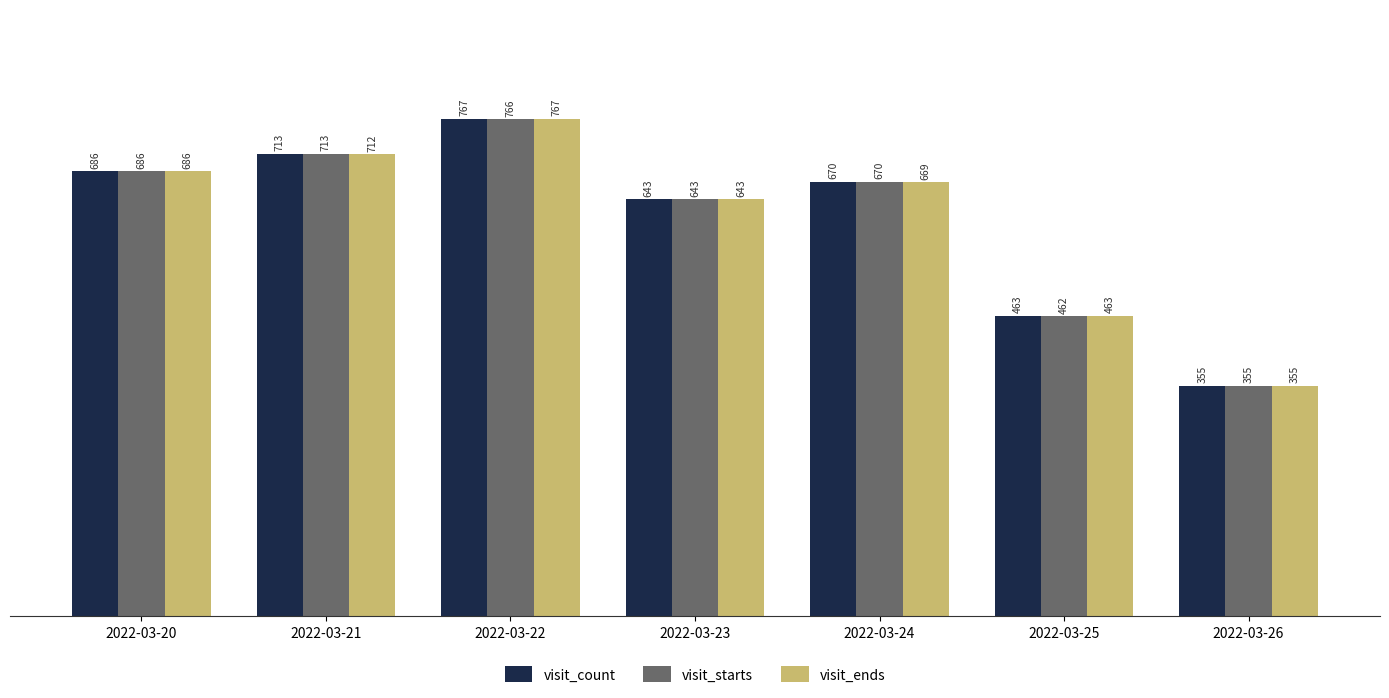

What is the difference between the visit_starts values at 2022-03-25 and 2022-03-20?

224